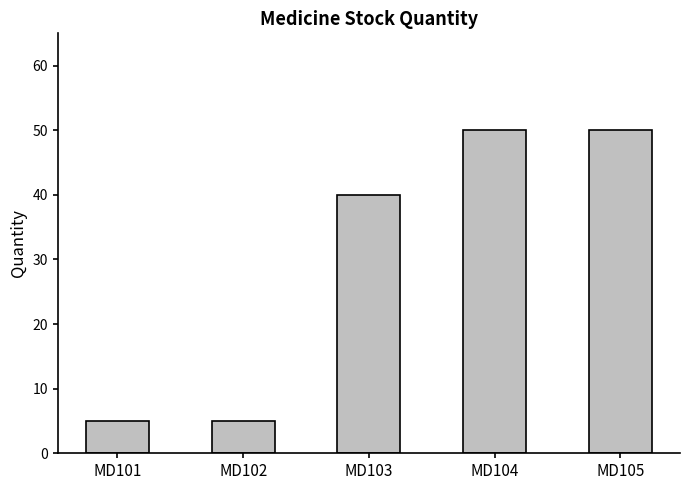

How many bars are there in total?

5